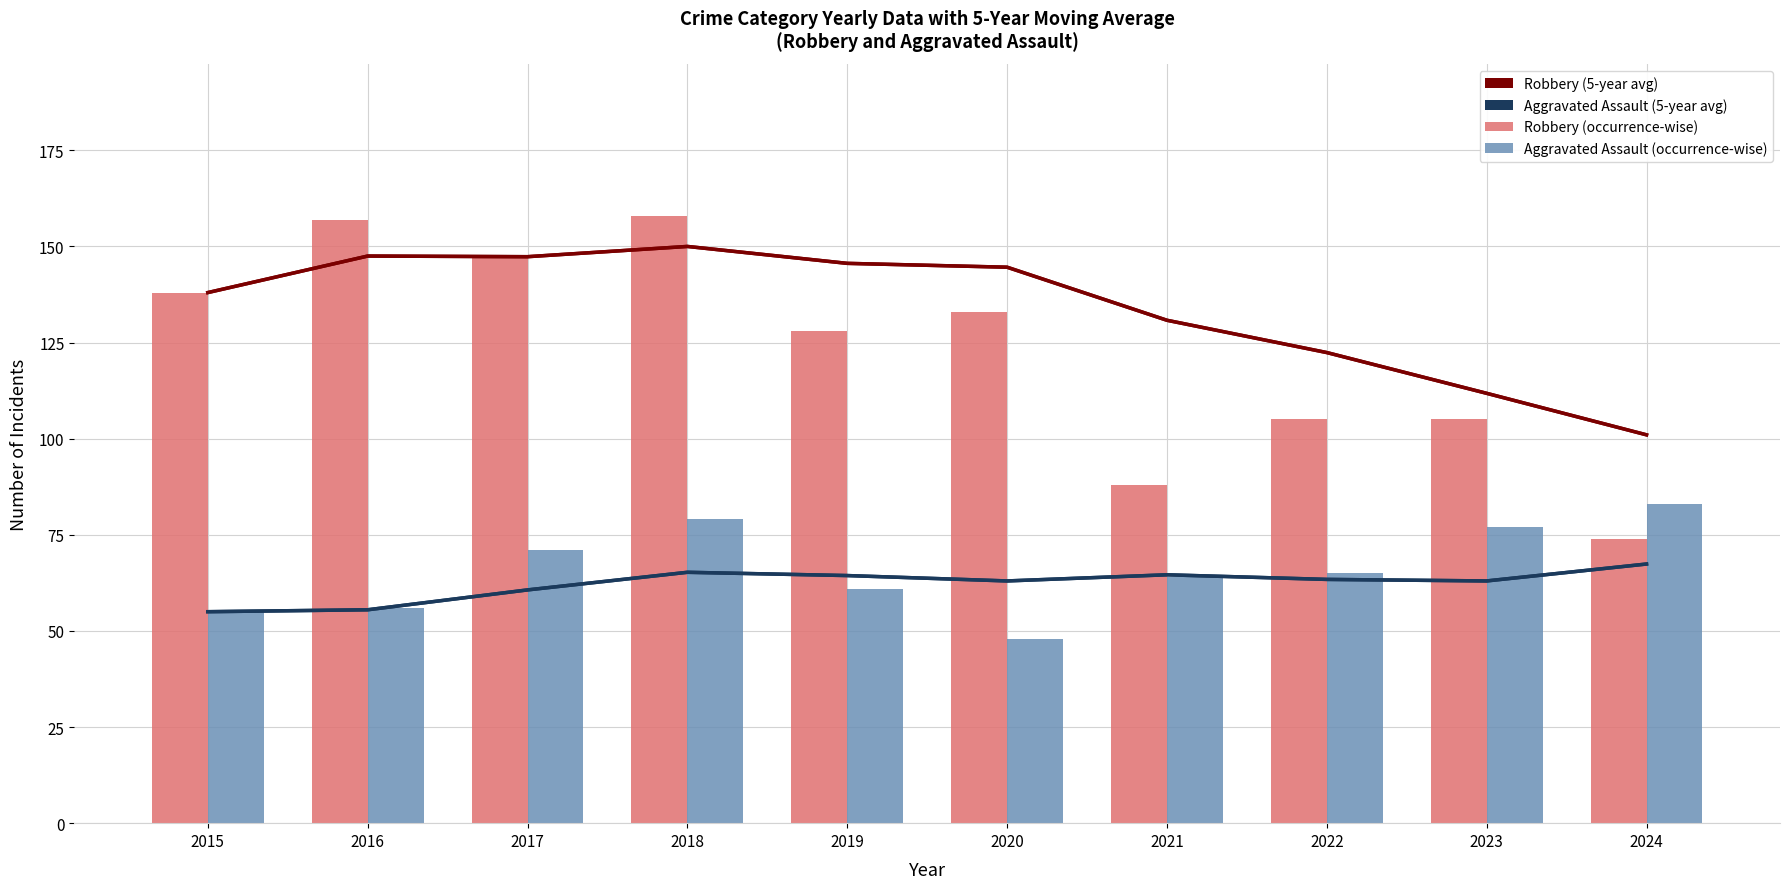

The Aggravated Assault (occurrence-wise) series shows 65.0 at 2022. True or false?

True